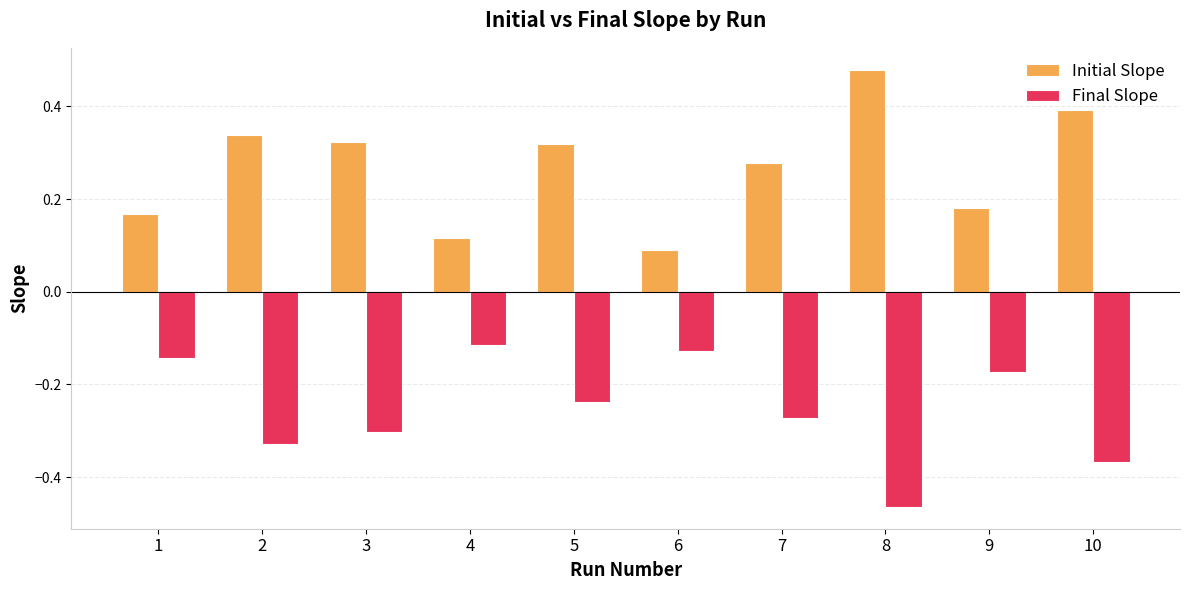

The value of Final Slope at 7 is -0.1. True or false?

False